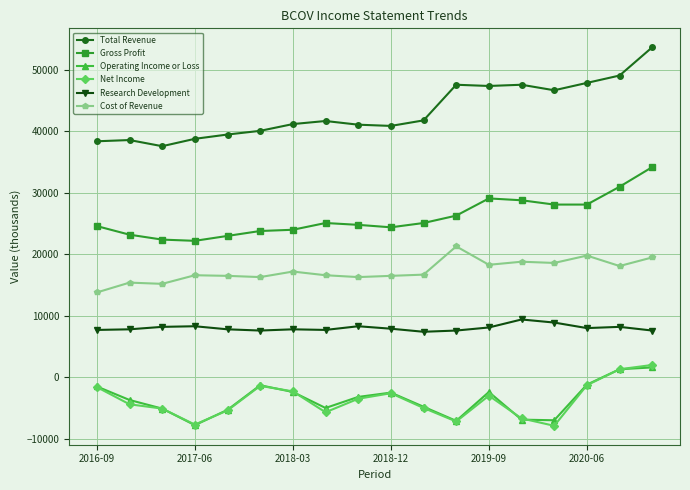

Is this an area chart (filled region under the line)?

No